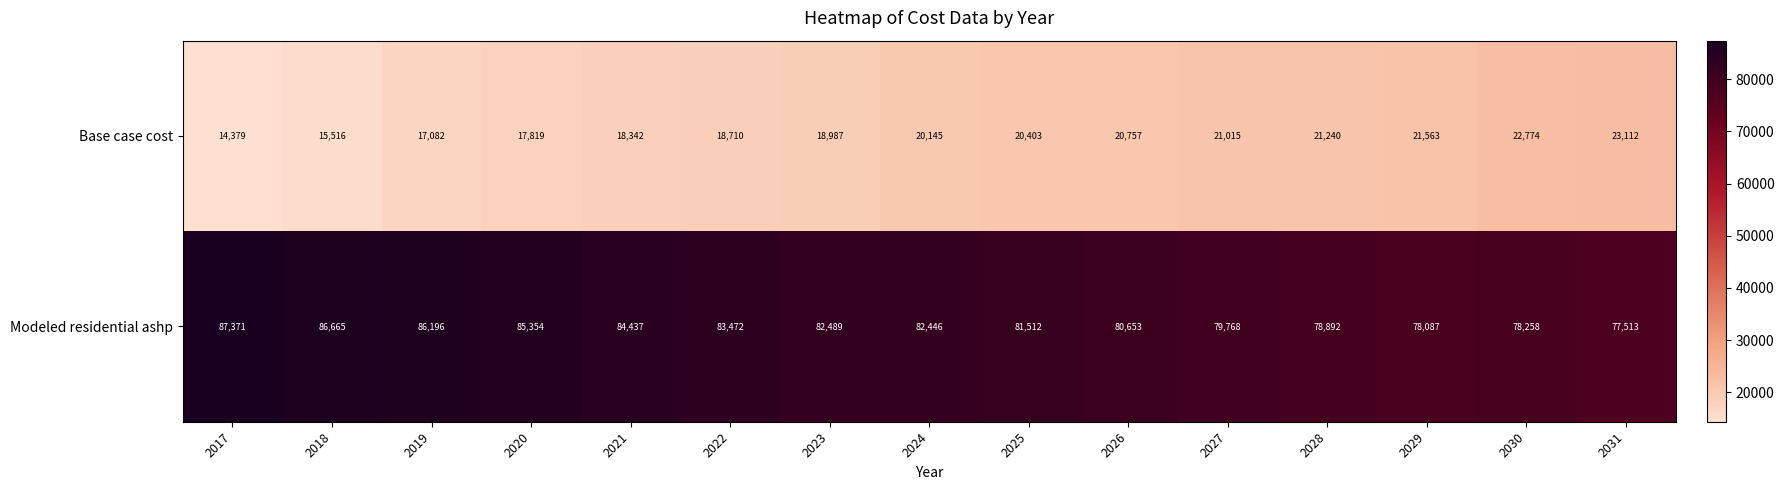

How many values in the Base case cost series are below 20145?

7